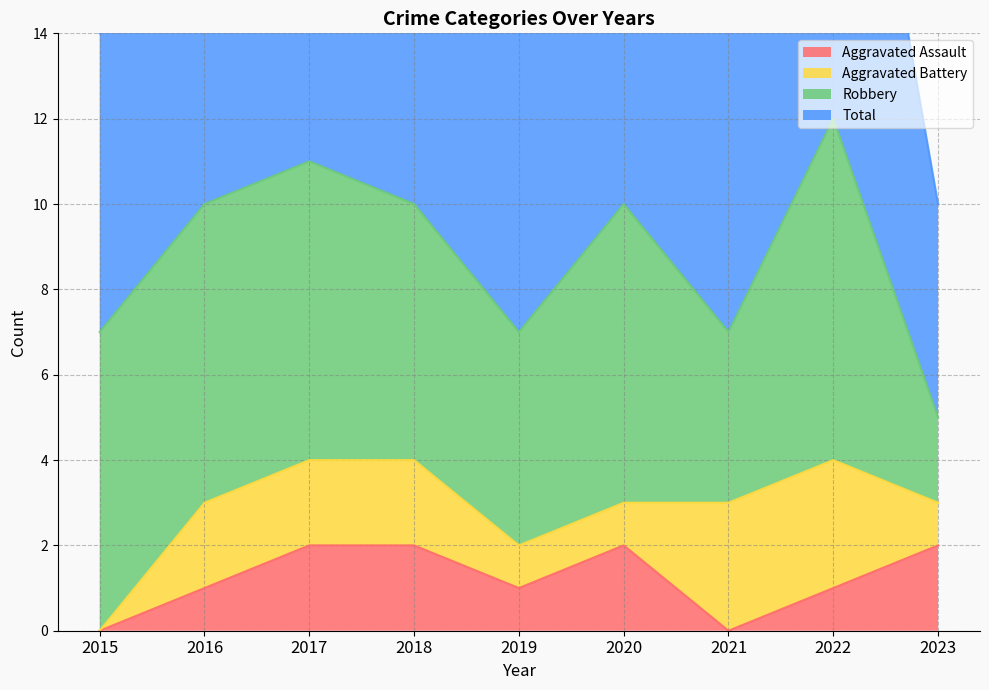

The Aggravated Assault series shows 2 at 2020. True or false?

True